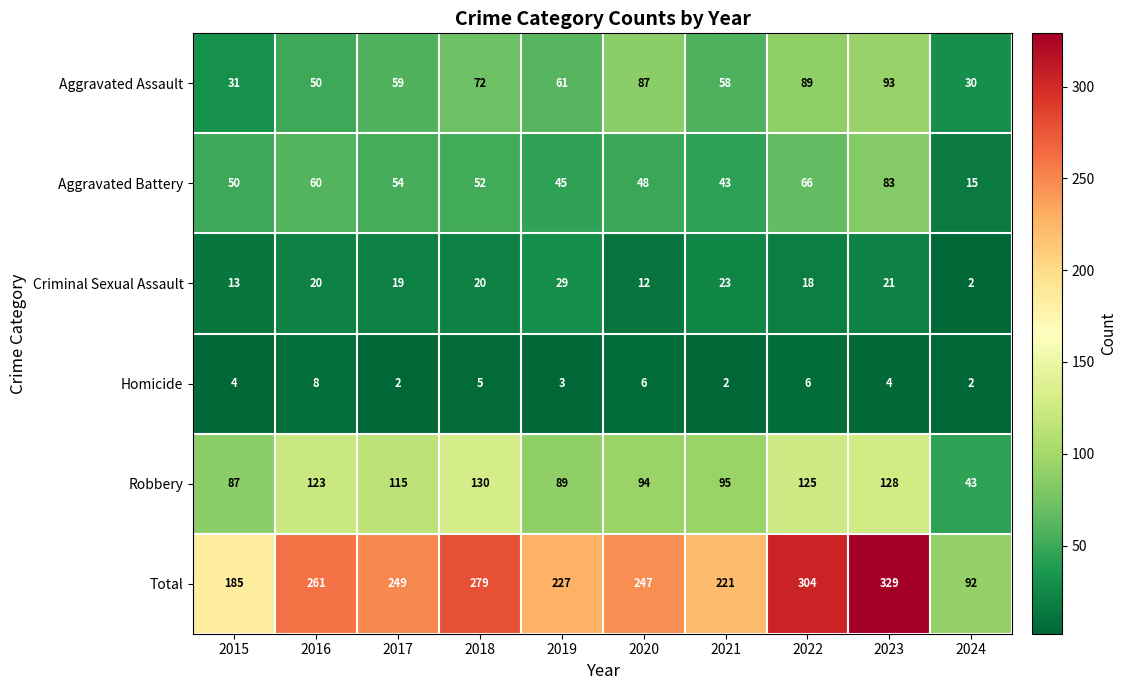

At which category is the sum across all series the highest?

2023